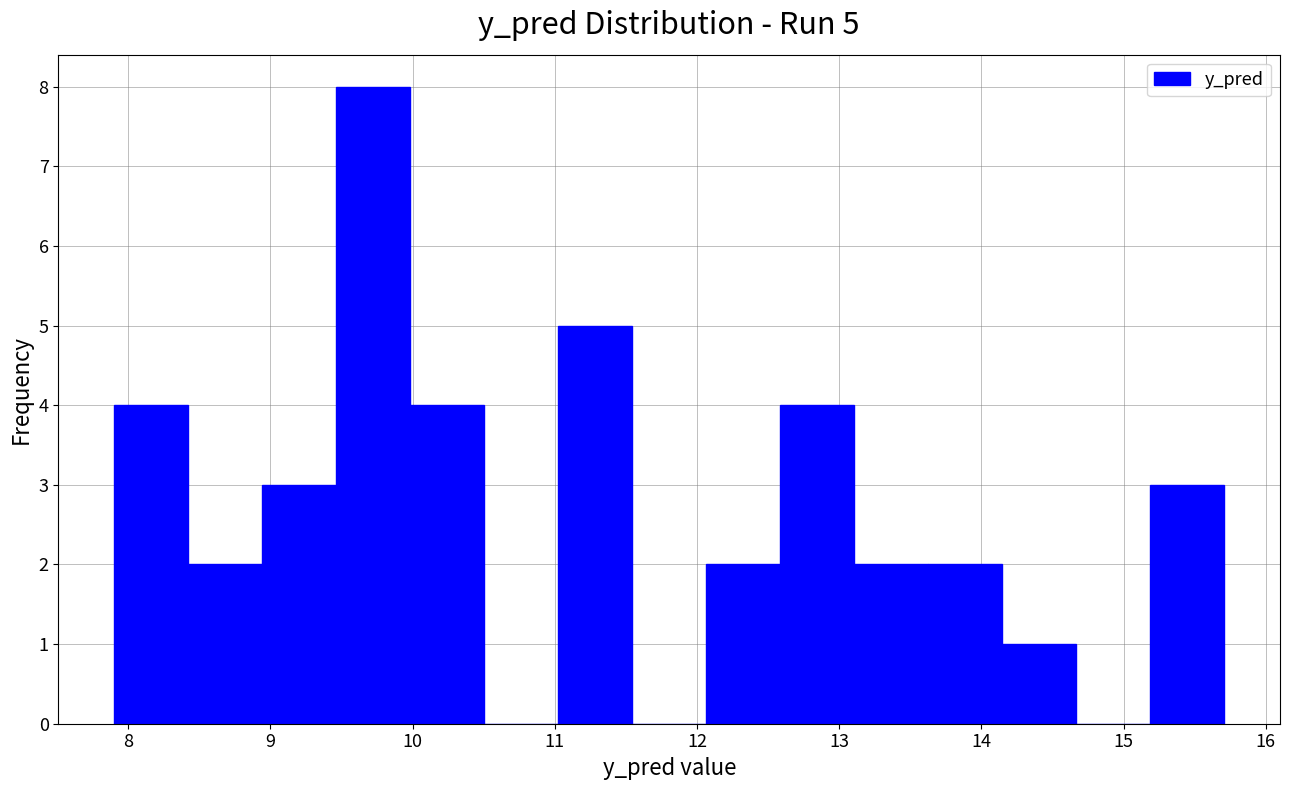

Over which range of the x-axis is the bar tallest?

9.5 to 10.0